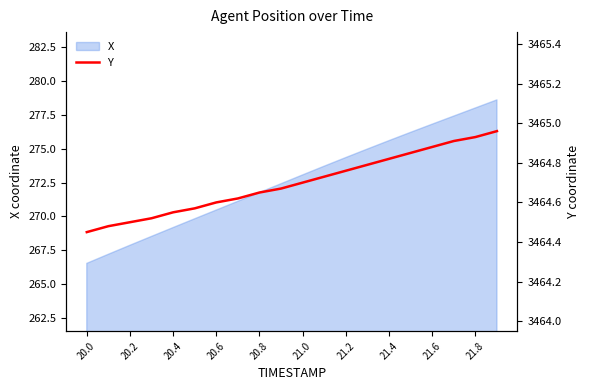

How many data points does each series have?

20